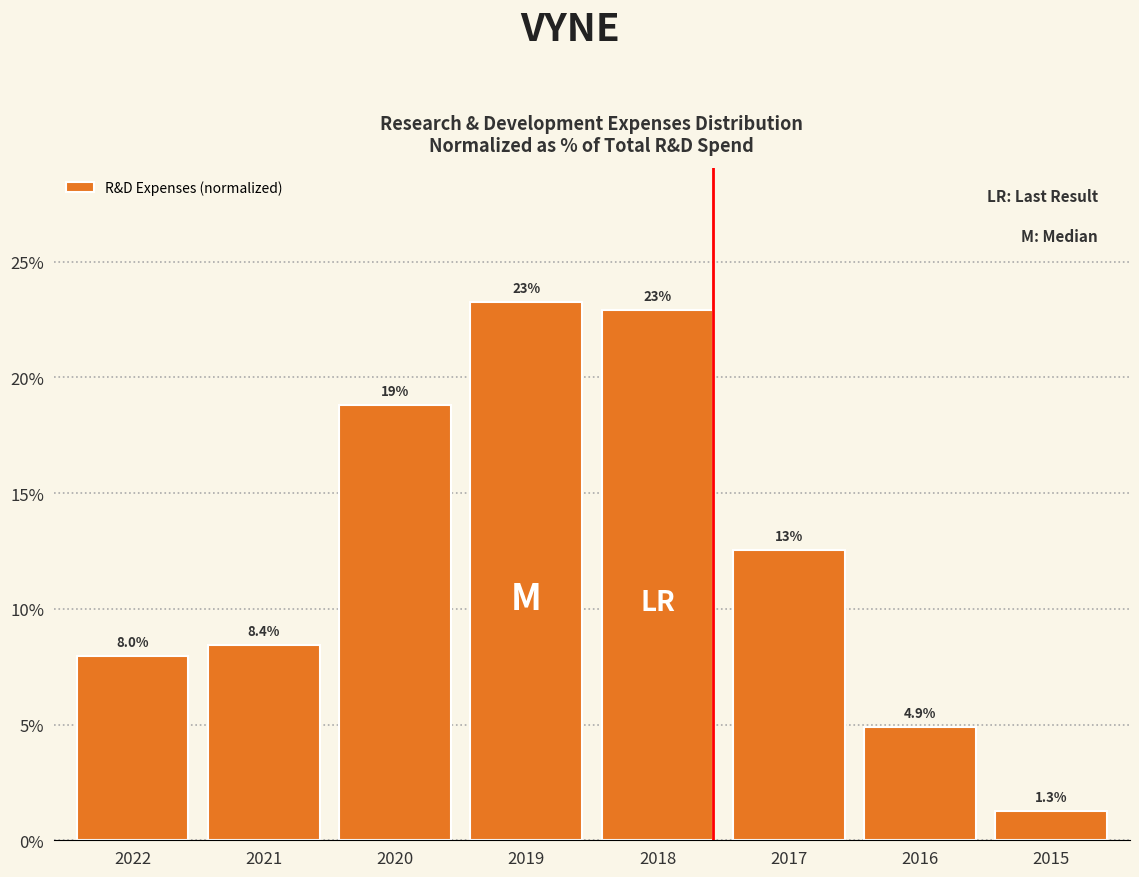

Reading left to right, transcribe all the data shown in this chart.

8.0	8.4	18.8	23.2	22.9	12.5	4.9	1.3